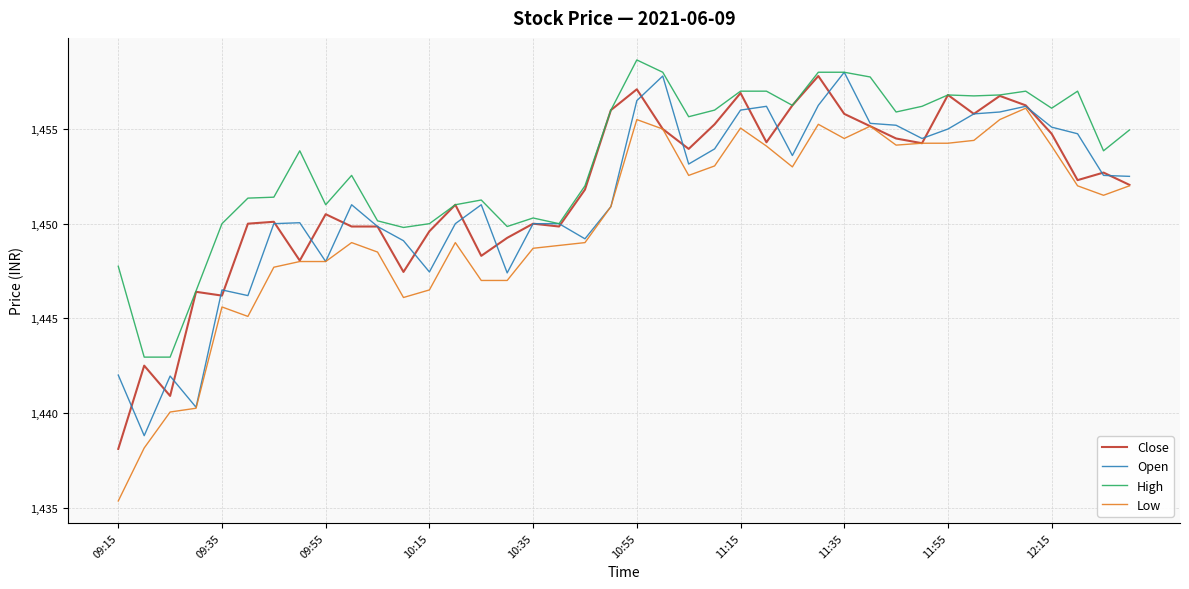

True or false: Low and High intersect in this chart.

False